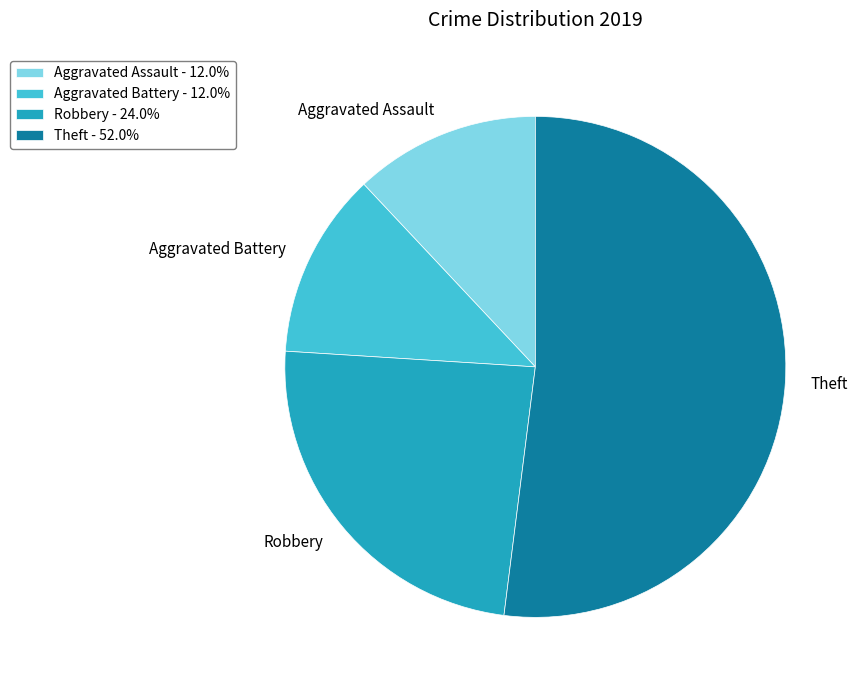

The Aggravated Assault slice represents 12% of the pie. True or false?

True